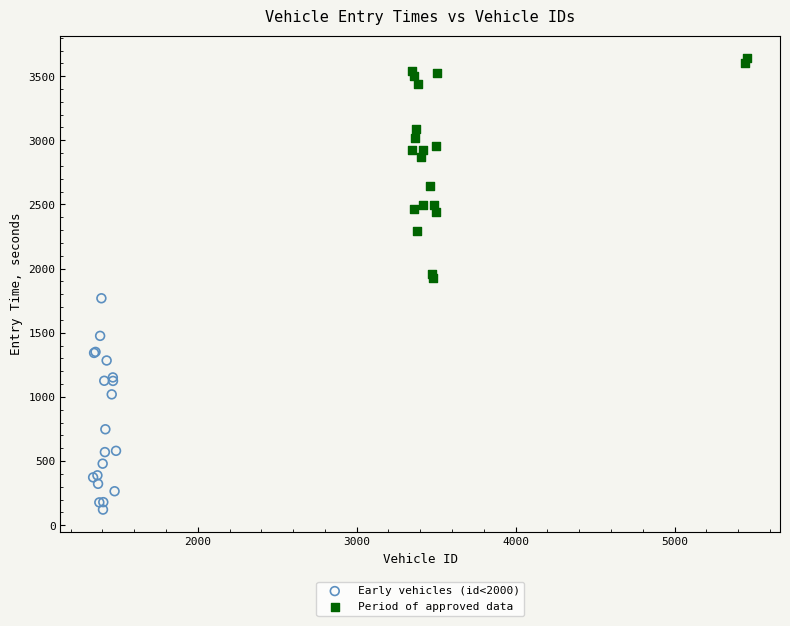

What are all the series names shown in the legend?

Early vehicles (id<2000), Period of approved data